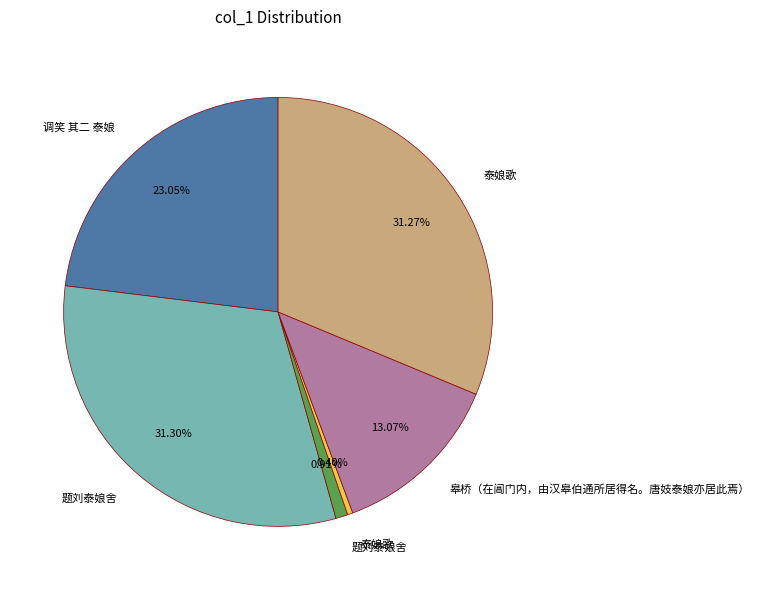

Does any single category account for the majority?

No